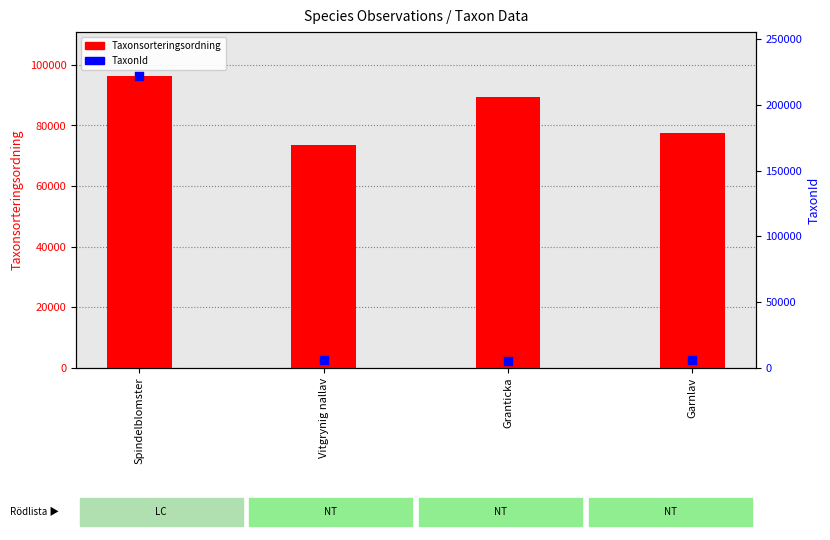

What are all the series names shown in the legend?

Taxonsorteringsordning, TaxonId